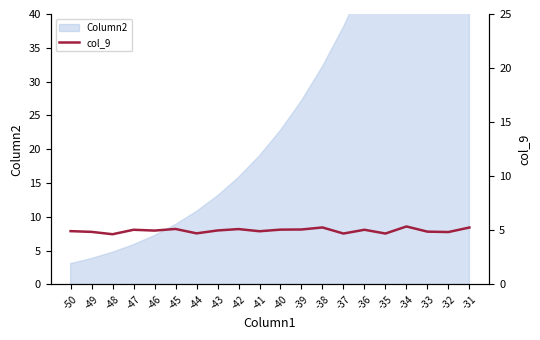

Count the number of categories in the chart.

20